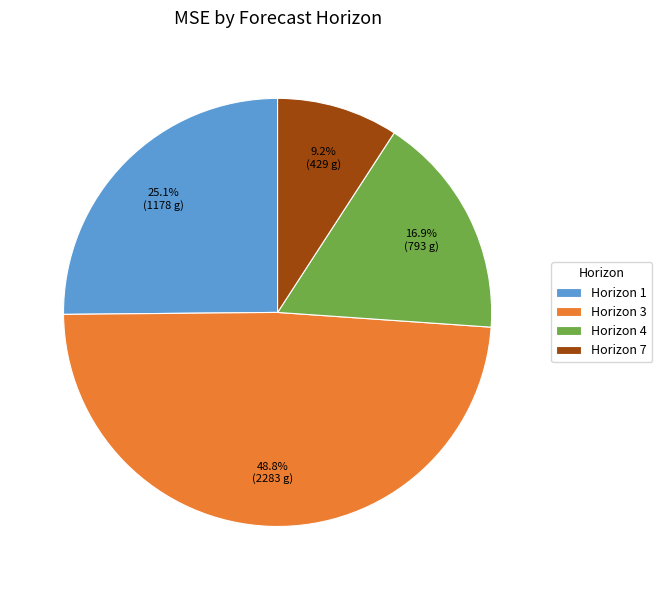

Which slice is the largest?

Horizon 3